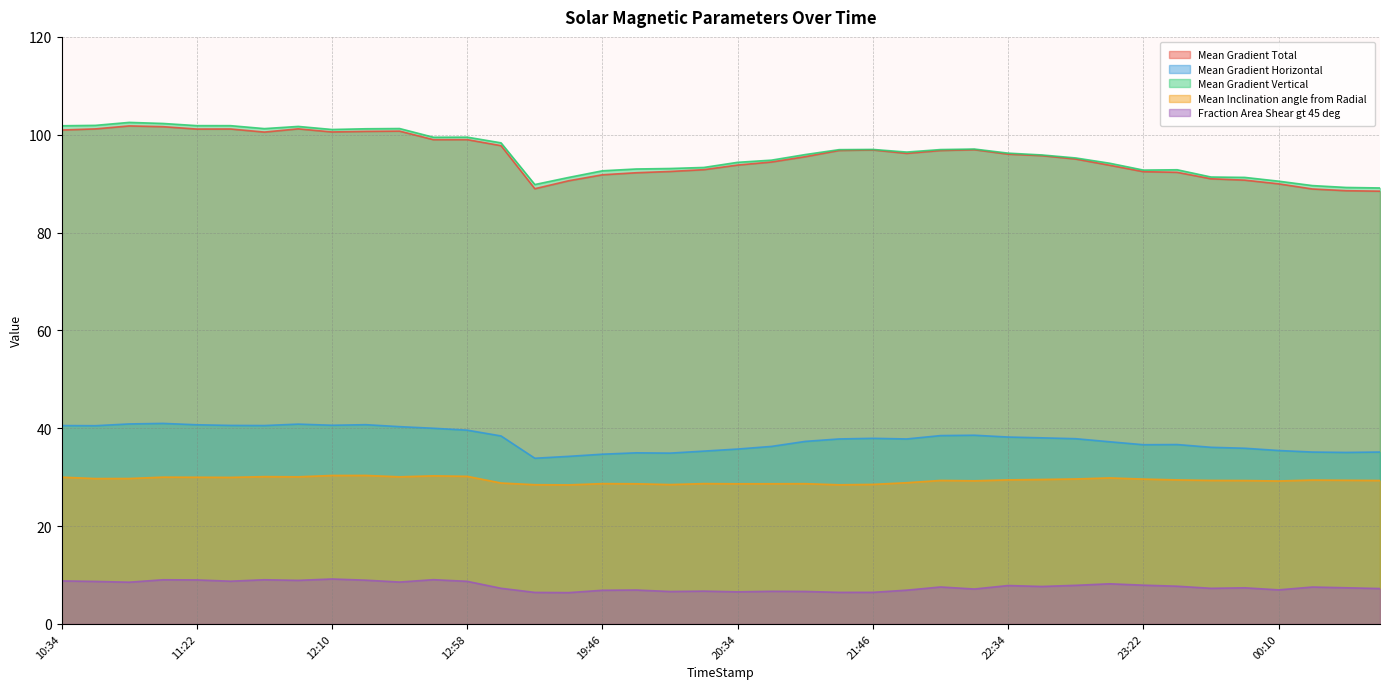

Rank the categories by Mean Inclination angle from Radial value from highest to lowest.

12:22, 12:10, 12:46, 12:58, 11:46, 11:58, 12:34, 11:10, 10:34, 11:22, 11:34, 23:10, 10:58, 10:46, 22:58, 23:22, 22:46, 22:34, 23:34, 00:22, 00:34, 23:46, 22:10, 00:46, 23:58, 22:22, 00:10, 21:58, 16:10, 20:22, 19:46, 21:22, 20:46, 19:58, 20:34, 21:46, 20:10, 19:22, 21:34, 19:34